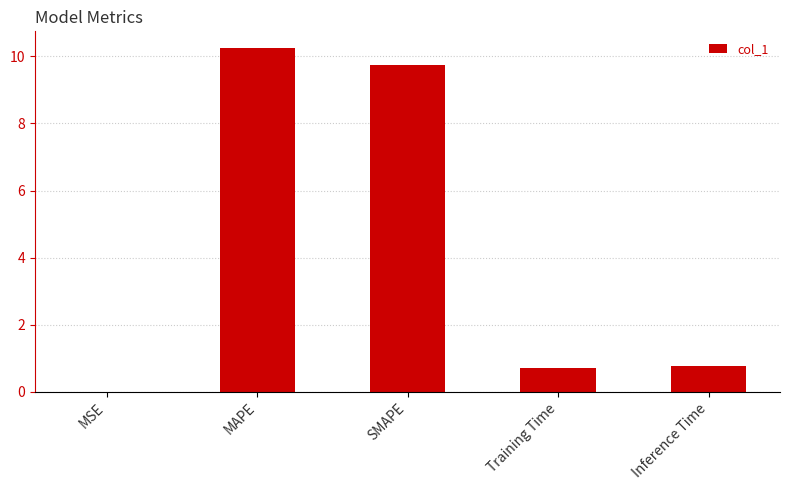

What is the approximate value at Inference Time?

0.8